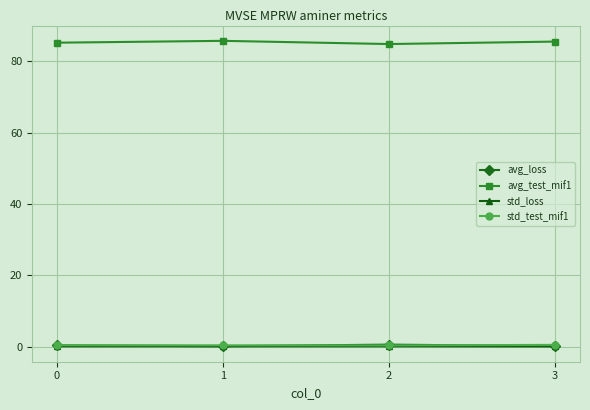

What is the average value of the avg_test_mif1 series?

85.3